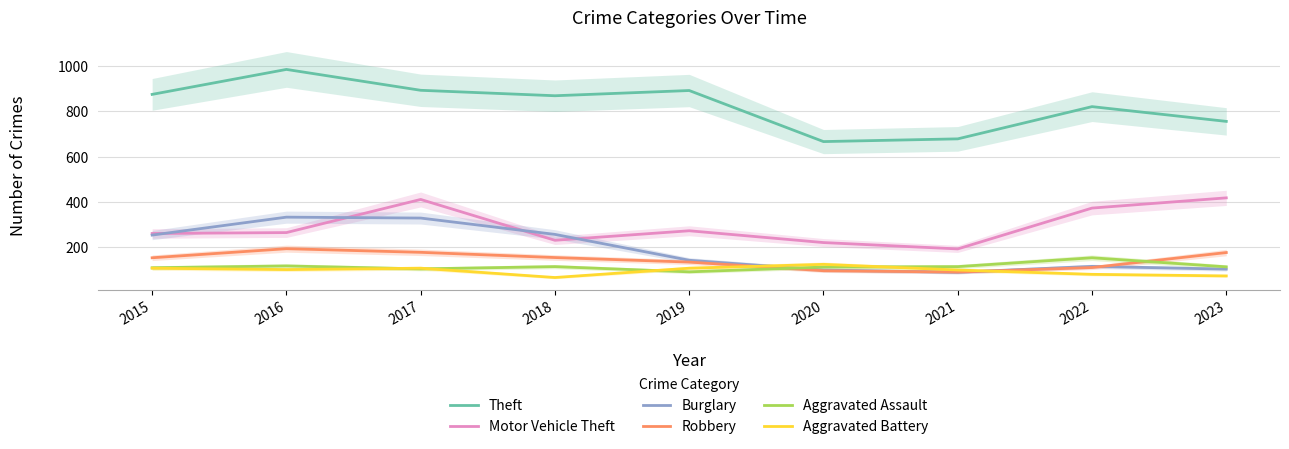

How many distinct data groups are displayed?

6